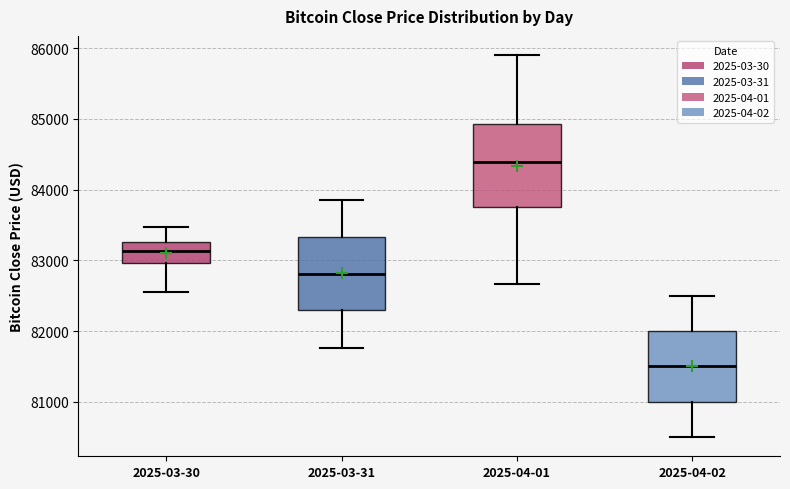

Which box is the tallest, from its lower edge to its upper edge?

2025-04-01